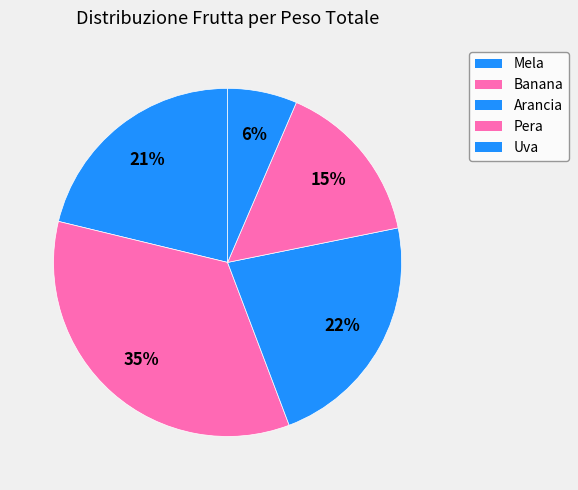

What is the largest slice in the pie chart?

Banana